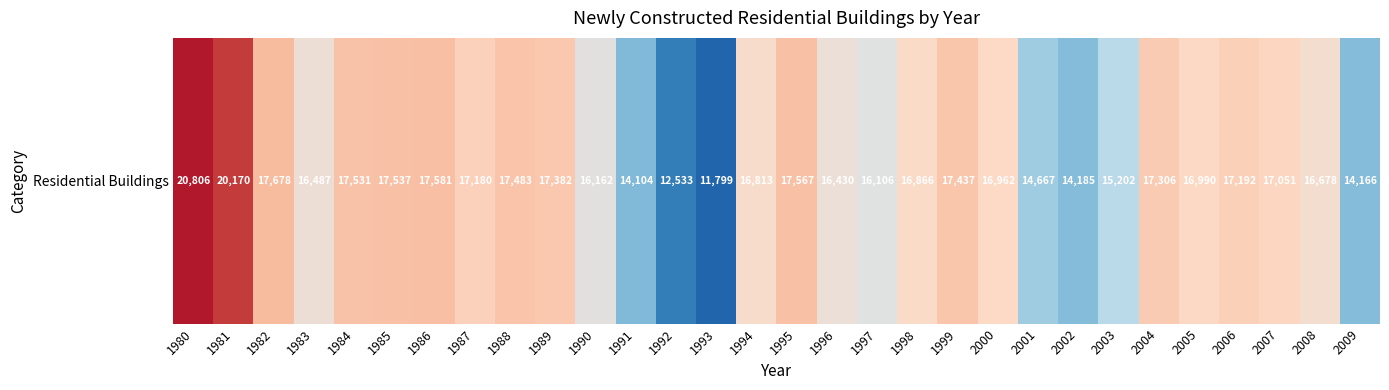

List the labels in order of value, largest first.

1980, 1981, 1982, 1986, 1995, 1985, 1984, 1988, 1999, 1989, 2004, 2006, 1987, 2007, 2005, 2000, 1998, 1994, 2008, 1983, 1996, 1990, 1997, 2003, 2001, 2002, 2009, 1991, 1992, 1993